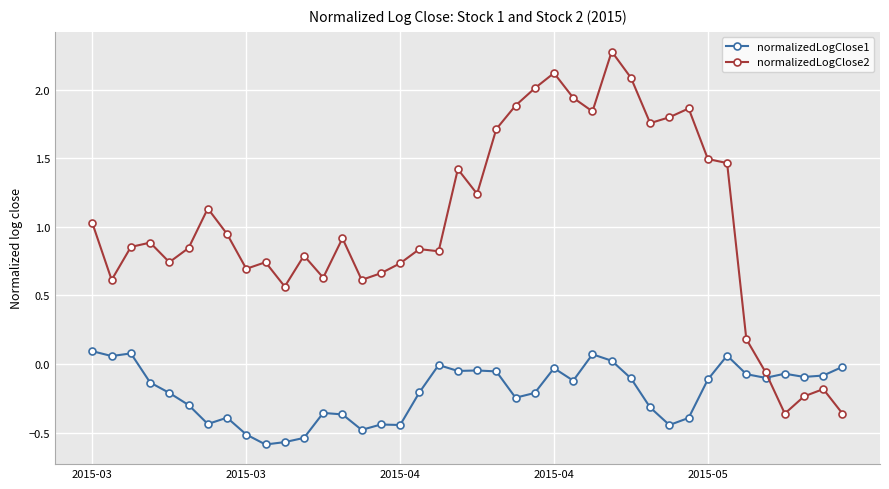

After their last crossing, which series has the higher values: normalizedLogClose1 or normalizedLogClose2?

normalizedLogClose1